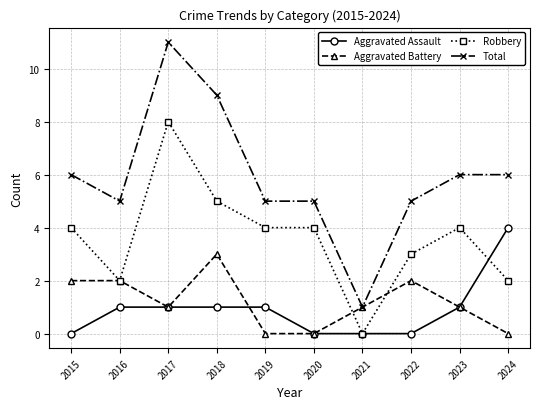

True or false: Aggravated Battery has a value of 0 at 2019.

True